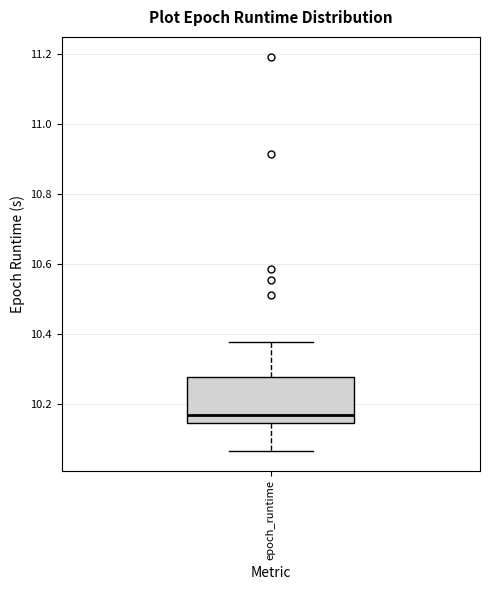

Where is the lower edge of the box for epoch_runtime on the y-axis? The values are not printed on the chart, so give them approximately, as read against the axis.

10.14